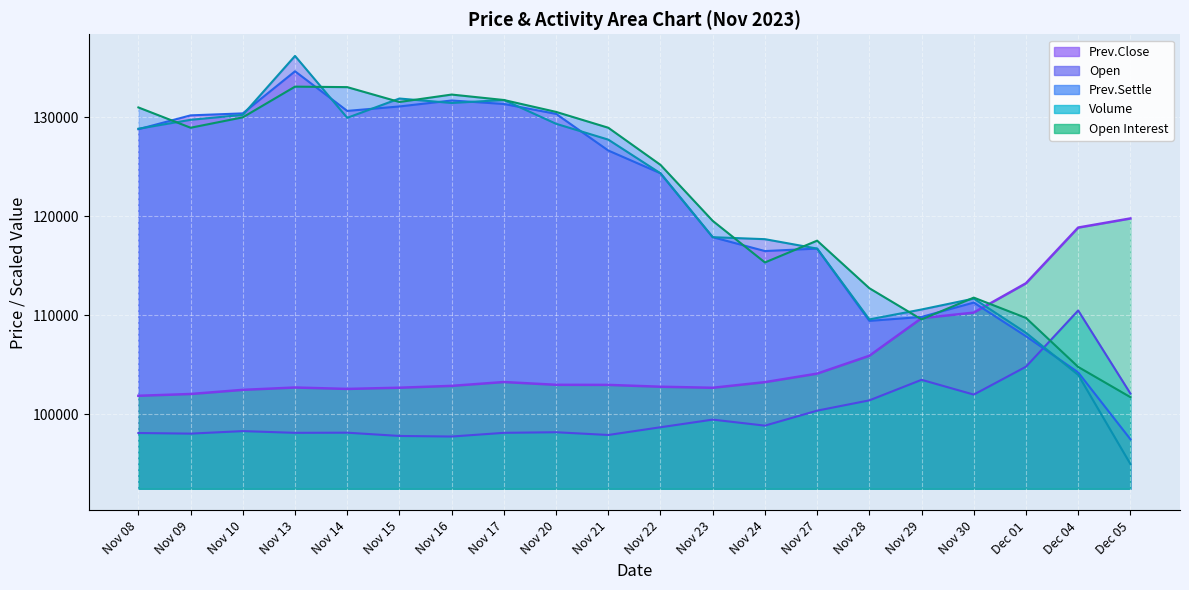

What are all the series names shown in the legend?

Open Interest line, Volume line, Prev.Close line, Open line, Prev.Settle line